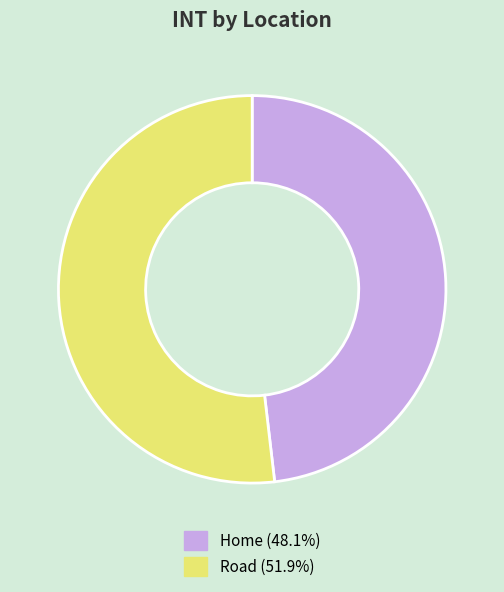

Does any single category account for the majority?

Yes